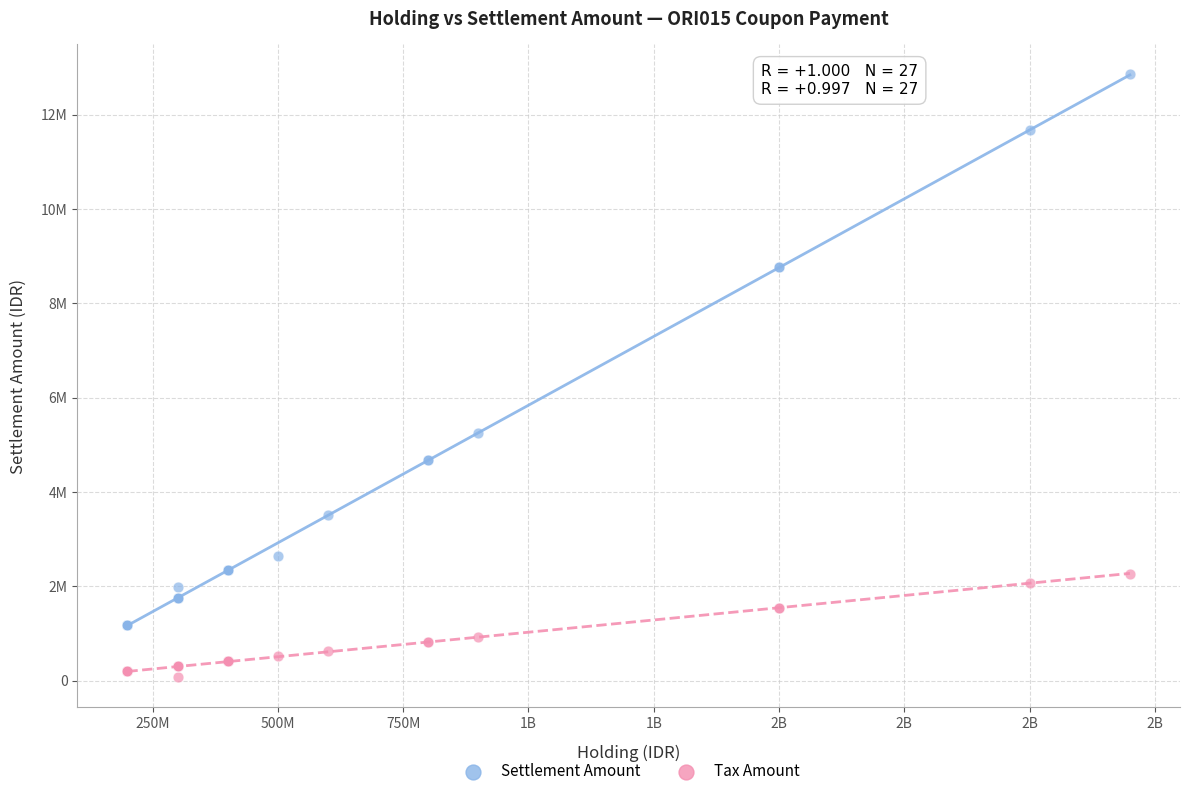

Which series has the largest Y range (max minus min)?

Settlement Amount